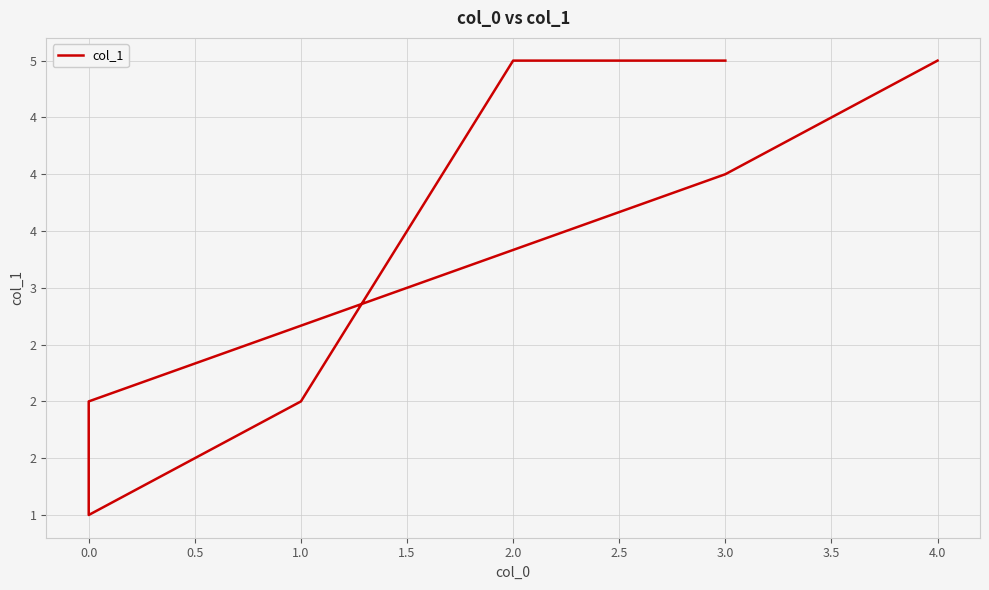

How many interior local valleys (lower than both neighbors) does the data have?

1